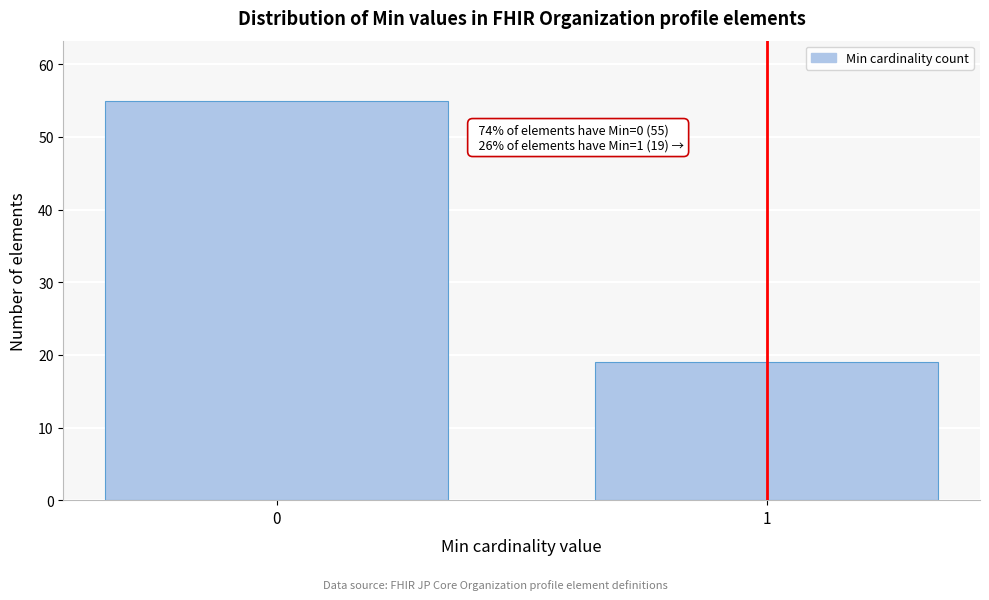

Reading left to right, what are all the values shown in this chart?

55	19